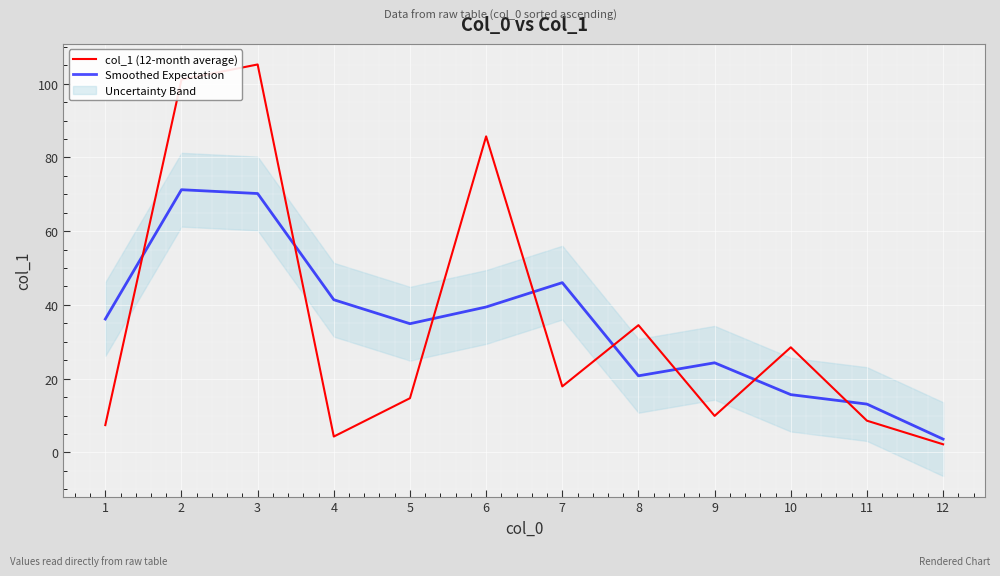

List the series in order of their overall mean, lowest first.

Smoothed Expectation, col_1 (12-month average)